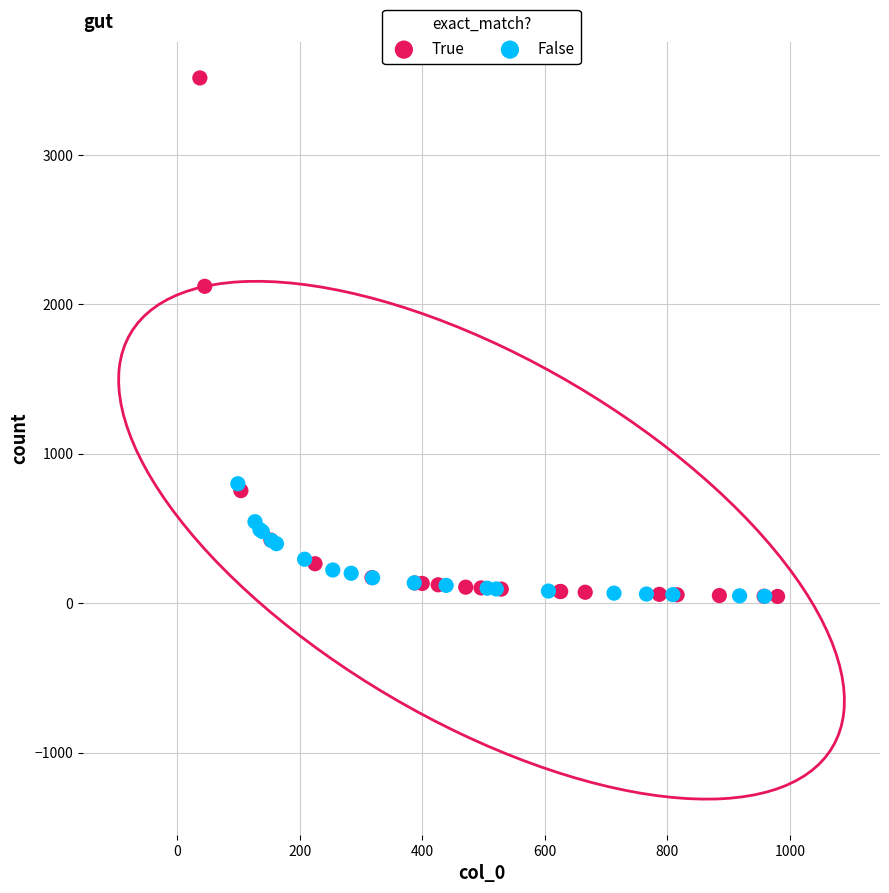

Which series has the widest spread of Y values?

True